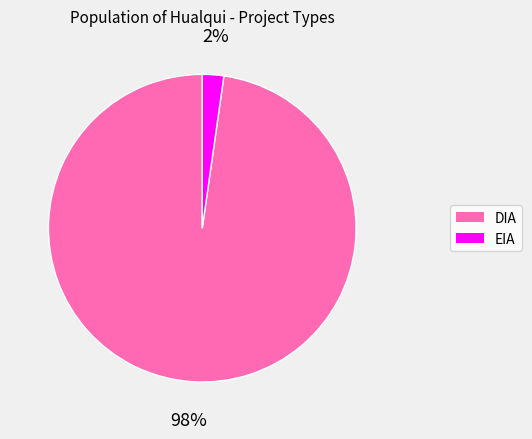

Is it true that EIA is 2% of the pie?

True